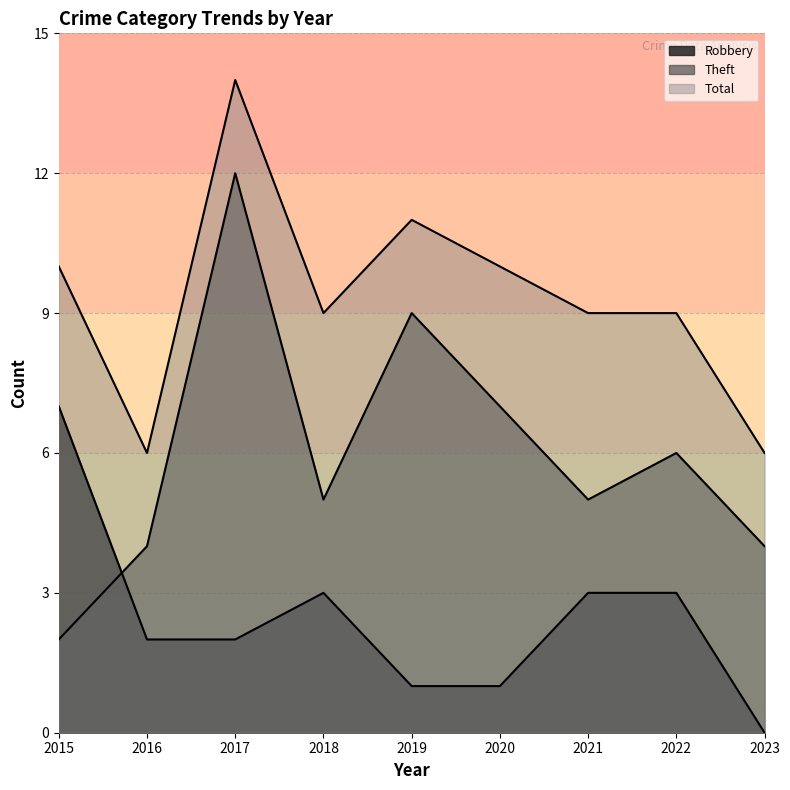

At 2019, list the series in order from smallest to largest.

Robbery, Theft, Total